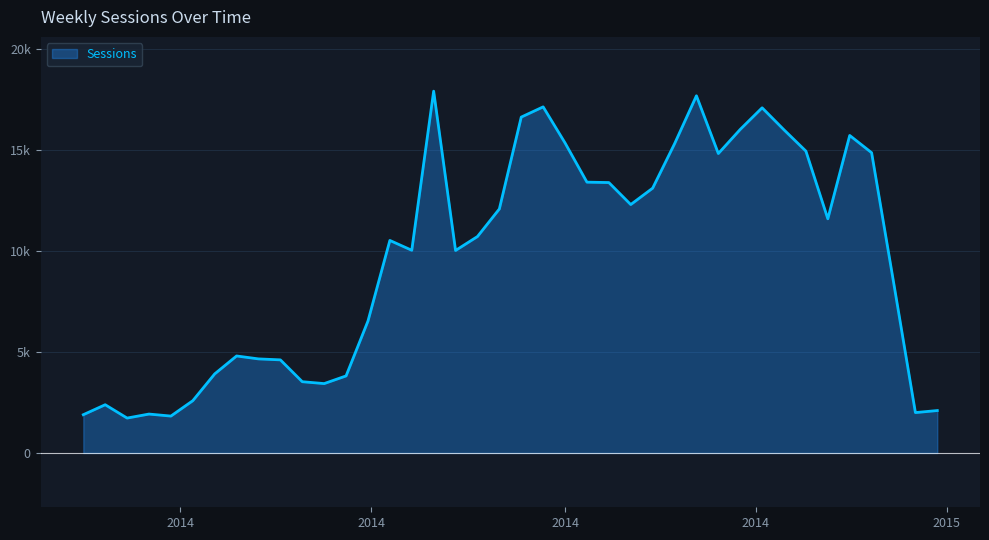

Reading right to left, transcribe all the data shown in this chart.

2101	2000	8470	14861	15714	11590	14939	15992	17083	16013	14820	17678	15301	13105	12295	13384	13403	15344	17129	16623	12077	10712	10023	17906	10033	10519	6530	3815	3435	3528	4609	4657	4802	3914	2588	1827	1927	1729	2389	1895